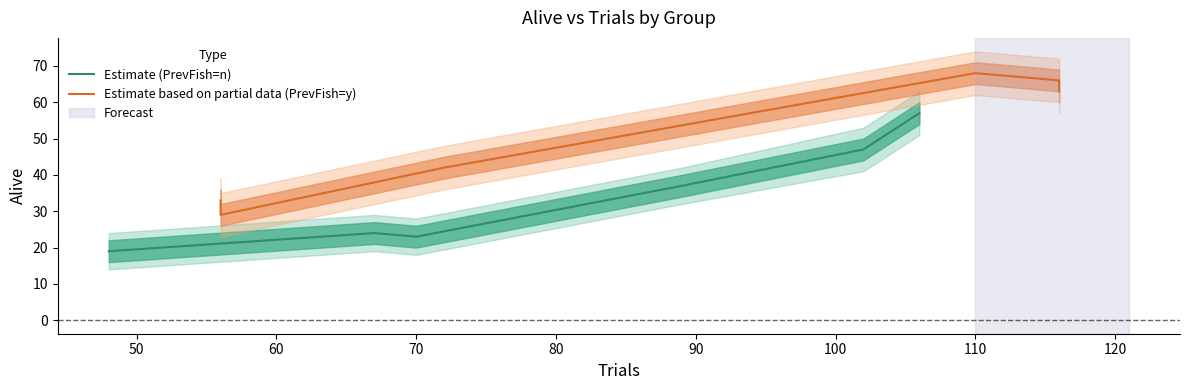

What is the difference between the maximum and minimum values in the Estimate (PrevFish=n) series?

38